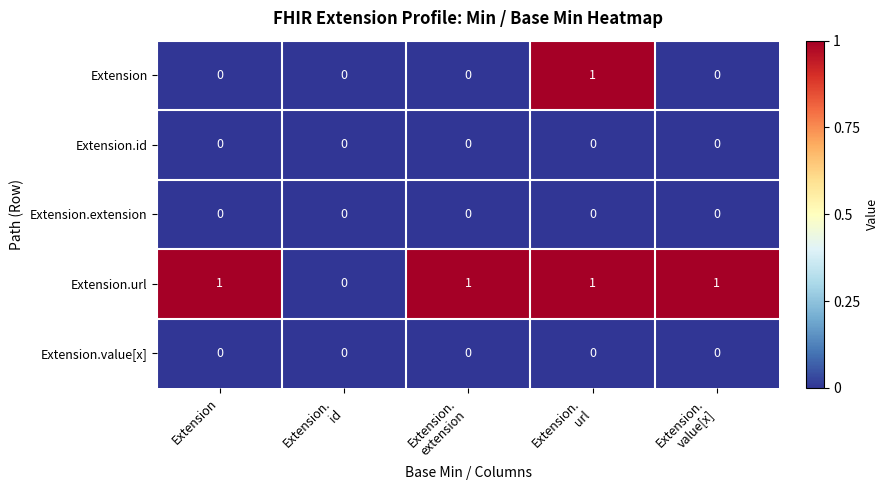

At which category is the sum across all series the highest?

Extension.
url